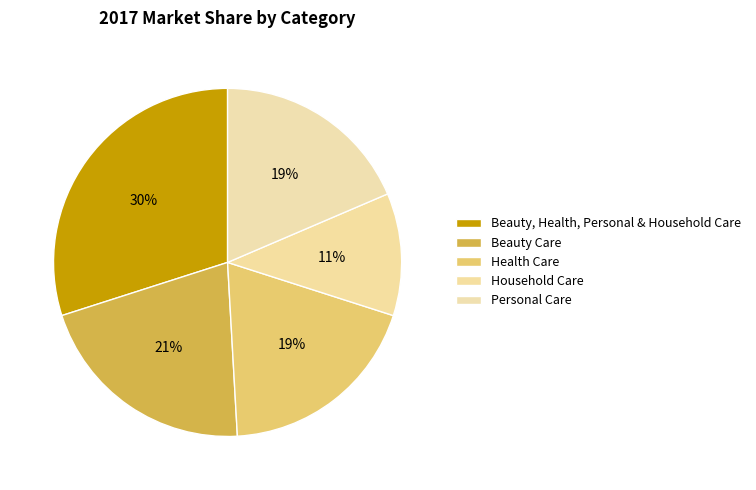

Count the number of slices in the pie.

5